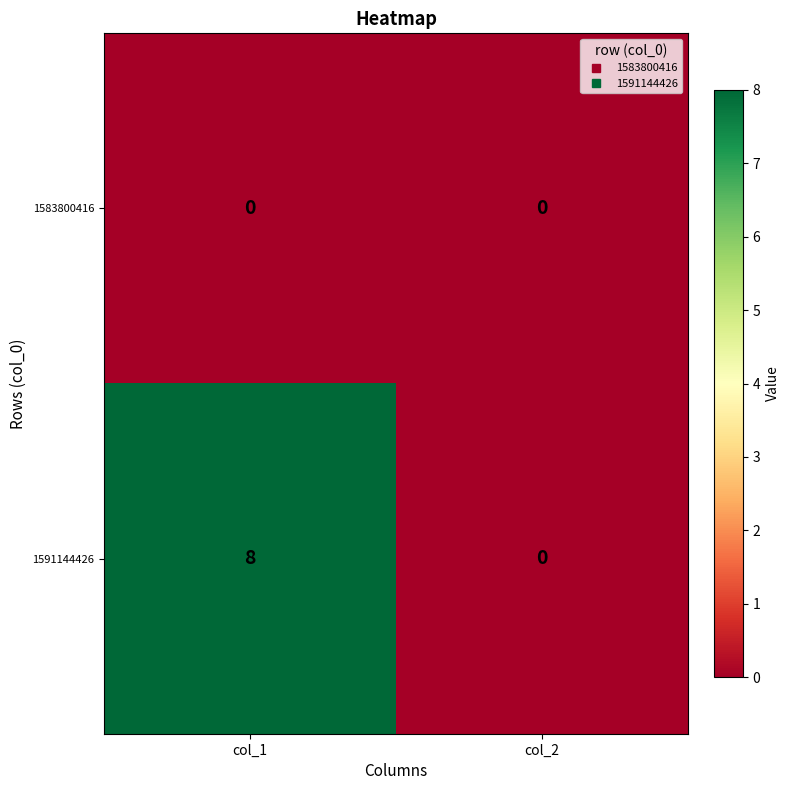

True or false: 1591144426 has a value of 13 at col_1.

False